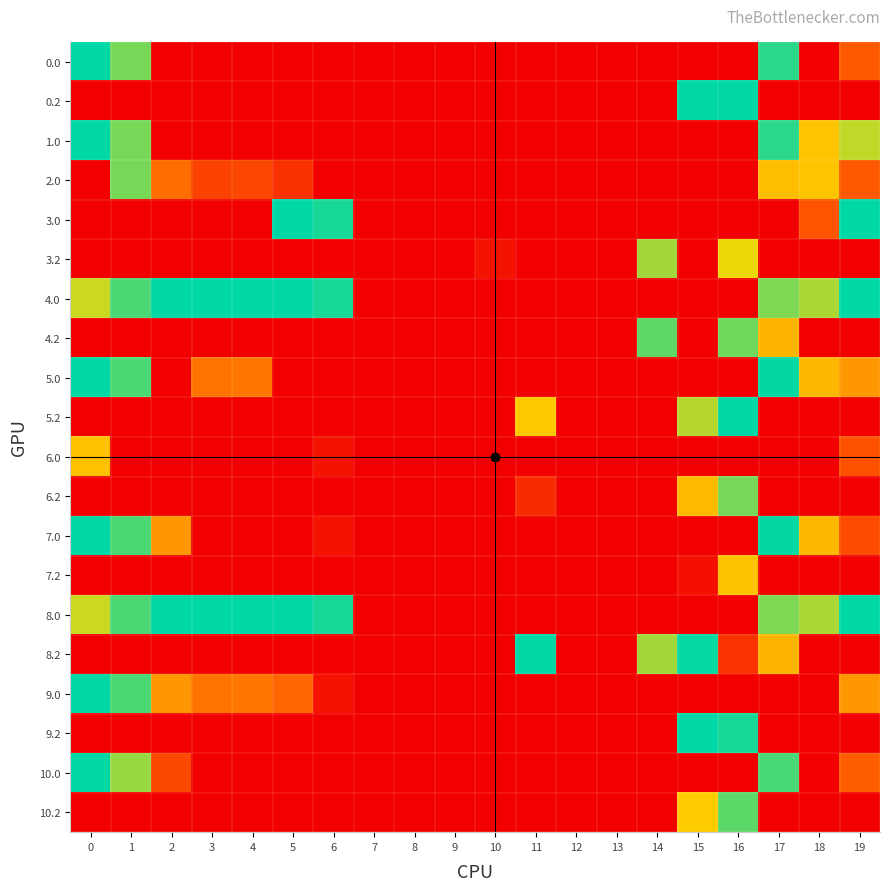

Which series has the largest total across all categories?

8.0